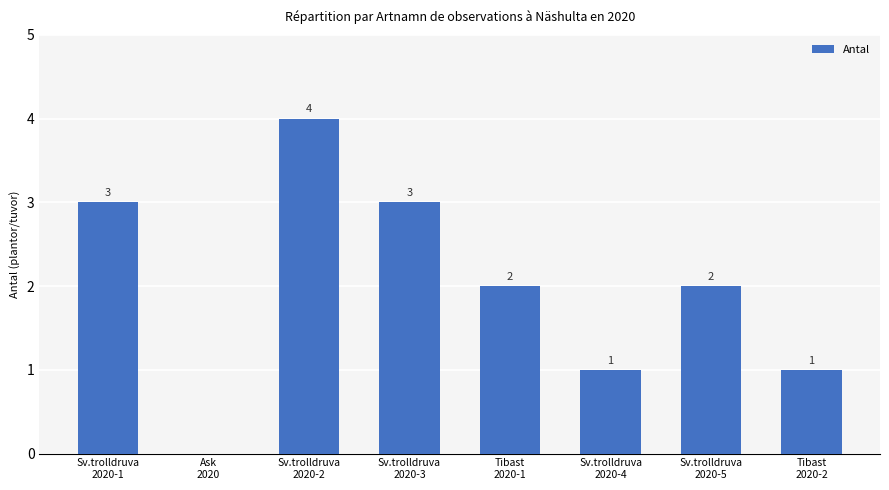

How many series are shown in this chart?

1